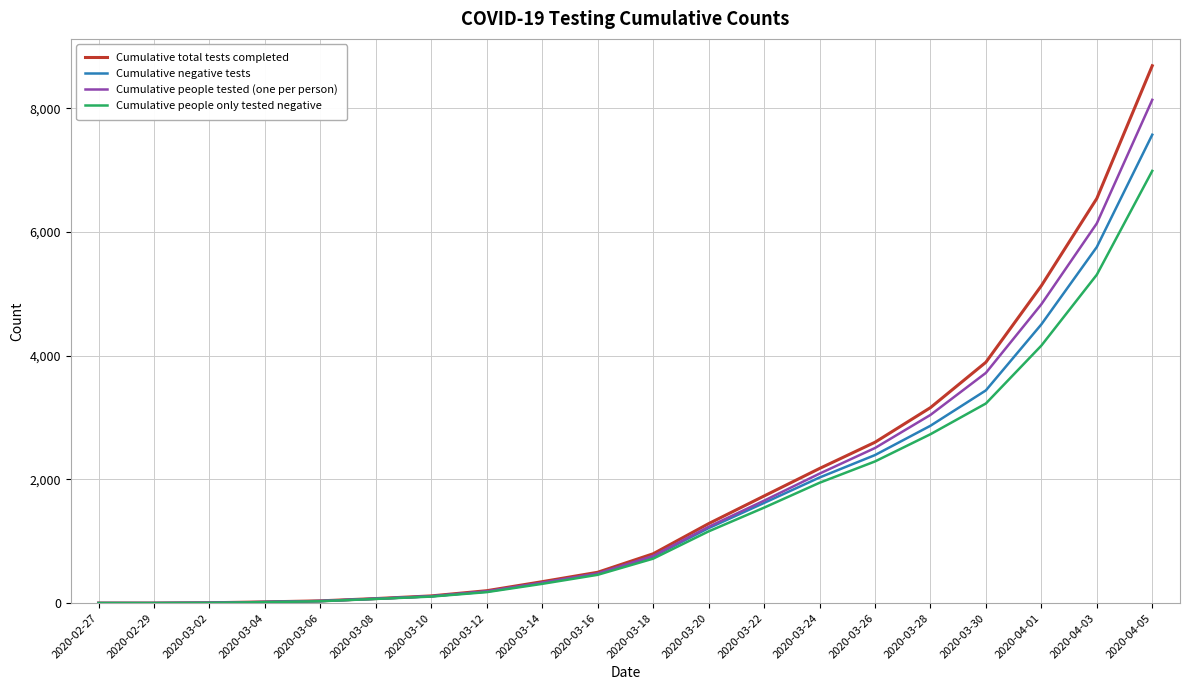

At which category is the sum across all series the highest?

2020-04-05